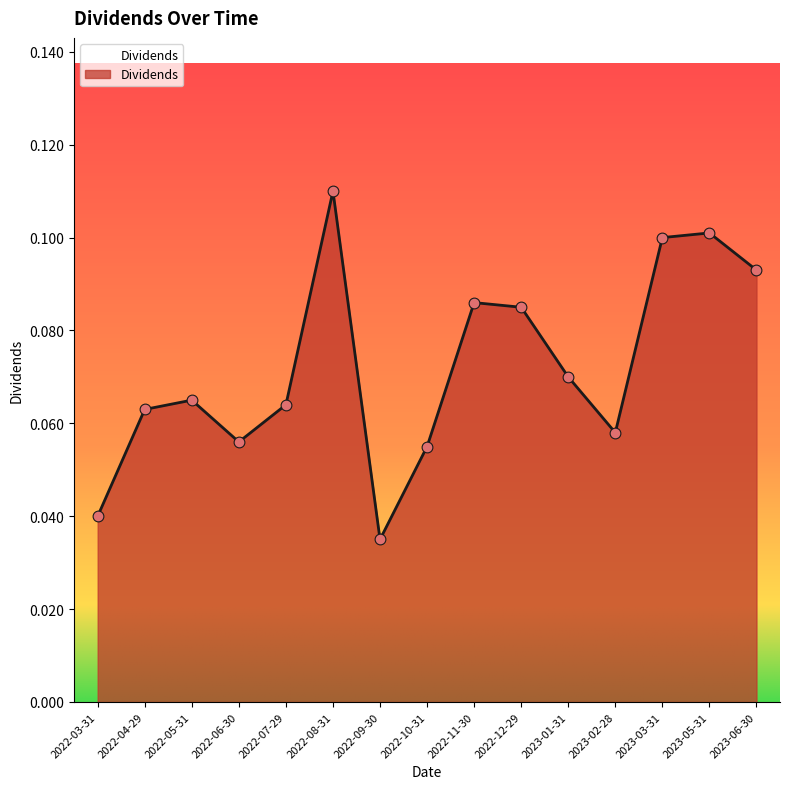

Which has a higher value, 2022-12-29 or 2022-04-29?

2022-12-29